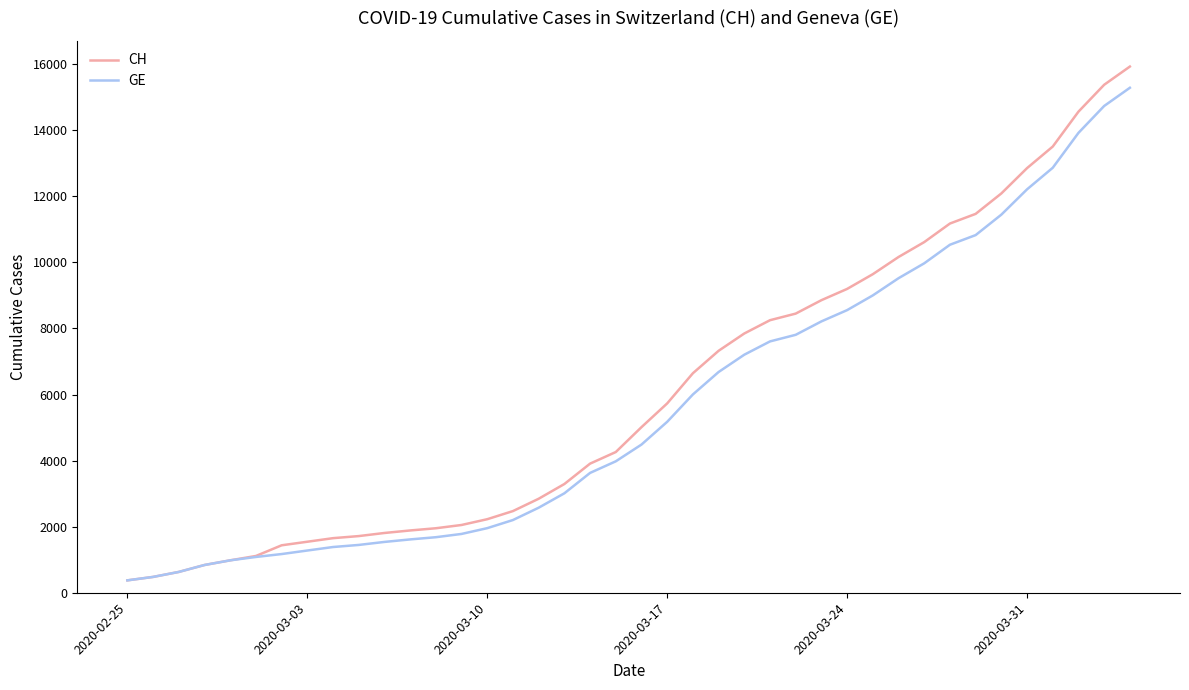

What is the average value of the GE series?

5641